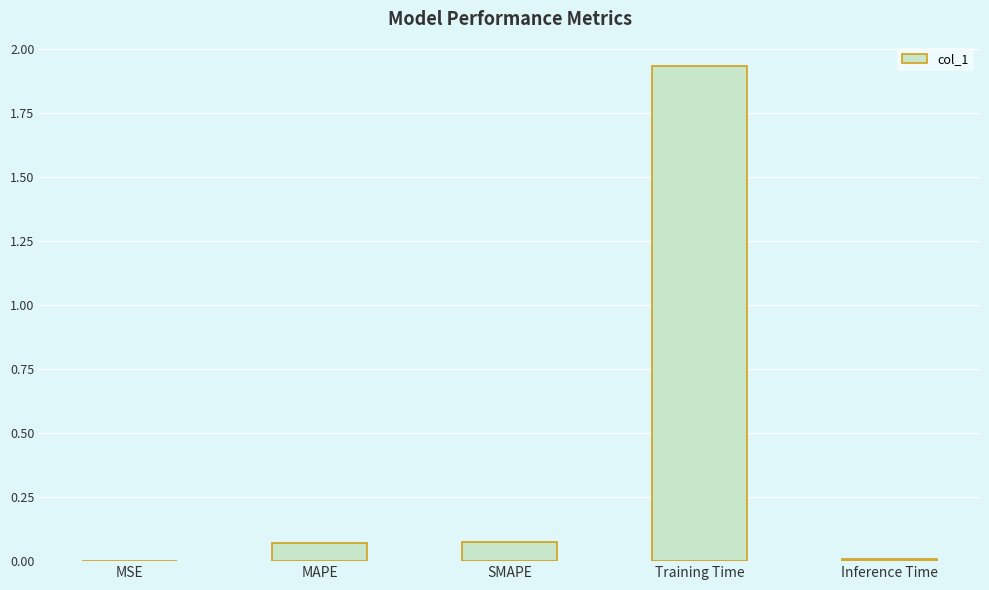

The chart shows a value of 0.0 at MSE. True or false?

True